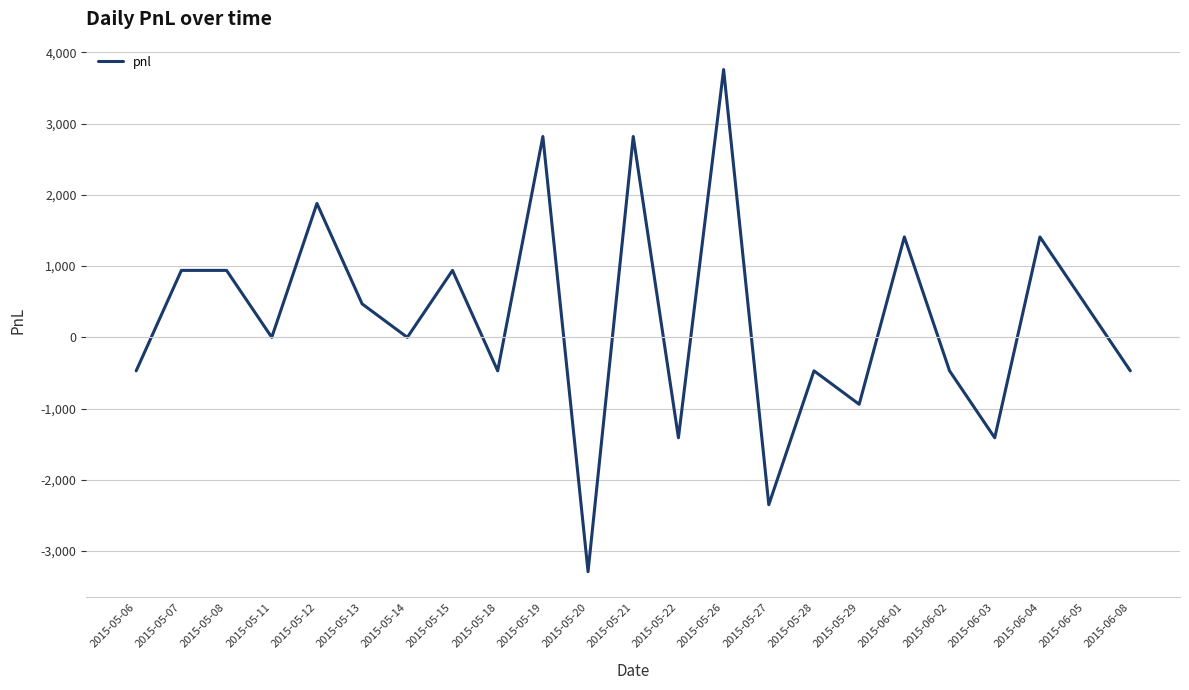

Is it true that the value at 2015-05-15 is 594?

False